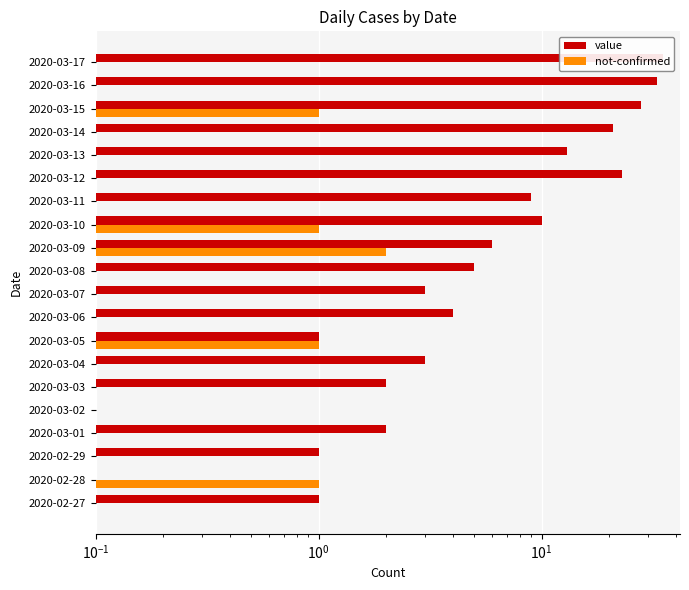

Does the chart contain any negative values?

No